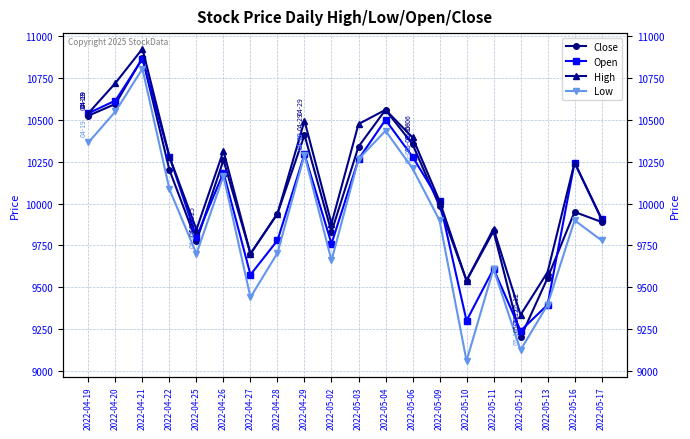

Which series has the largest range (max minus min)?

Low